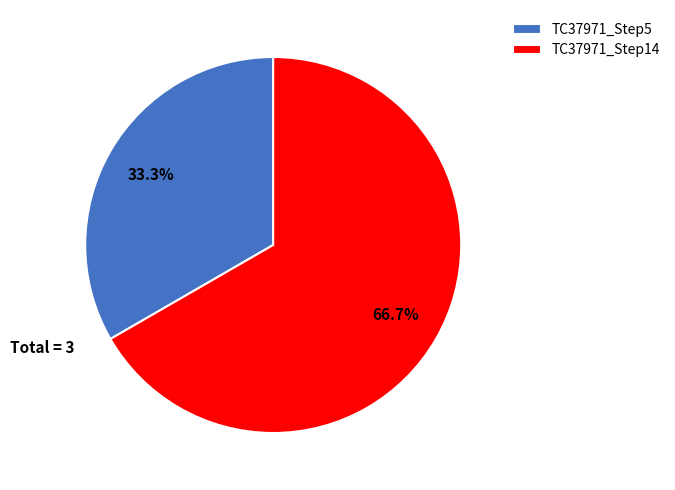

What is the smallest slice in the pie chart?

TC37971_Step5